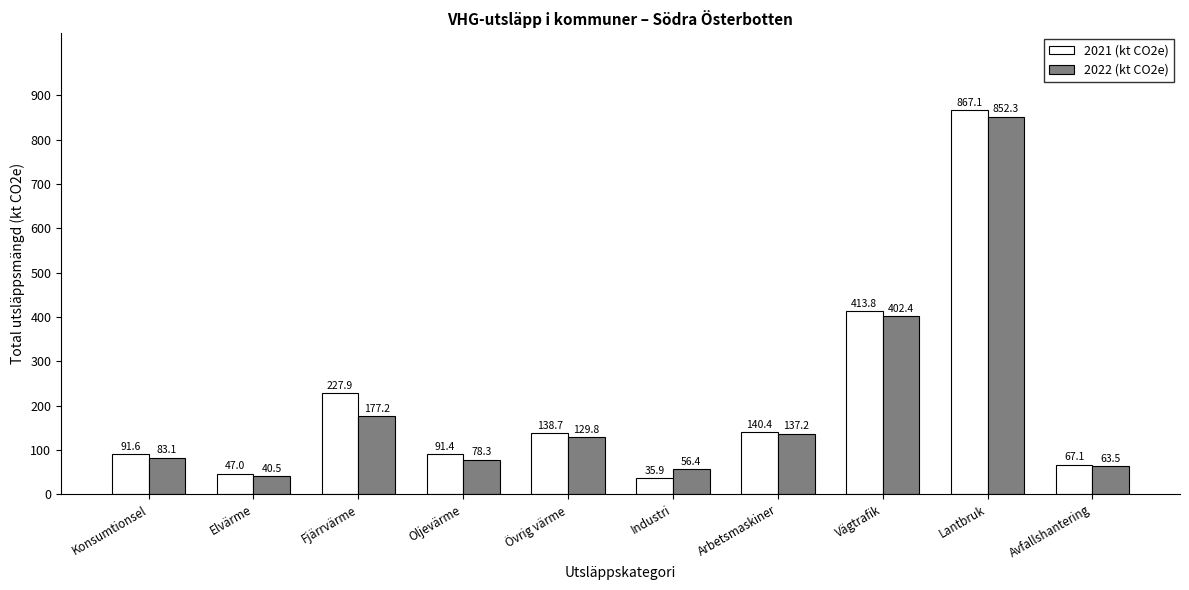

At which label does 2022 (kt CO2e) reach its peak?

Lantbruk